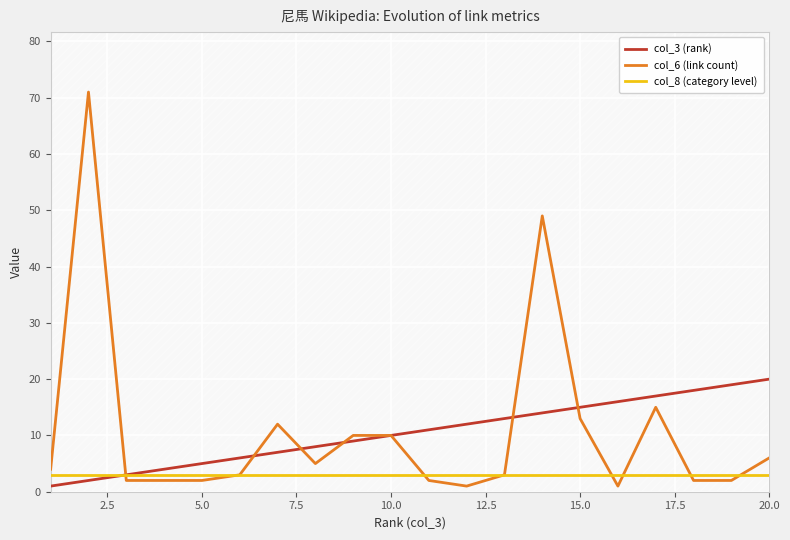

Reading left to right, what are all the values shown in this chart?

col_3 (rank): 1	2	3	4	5	6	7	8	9	10	11	12	13	14	15	16	17	18	19	20
col_6 (link count): 4	71	2	2	2	3	12	5	10	10	2	1	3	49	13	1	15	2	2	6
col_8 (category level): 3	3	3	3	3	3	3	3	3	3	3	3	3	3	3	3	3	3	3	3